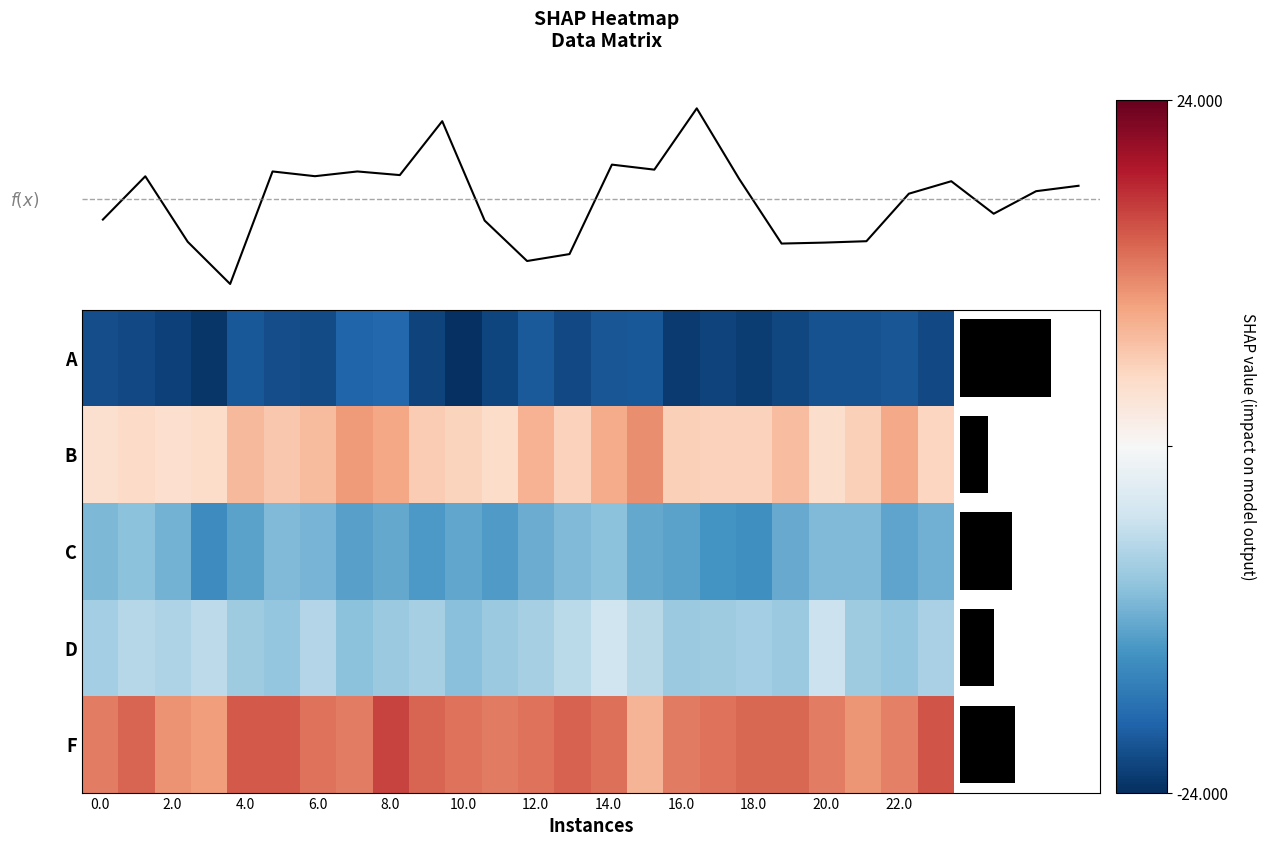

Which category has the highest value in the f(x) series?

14